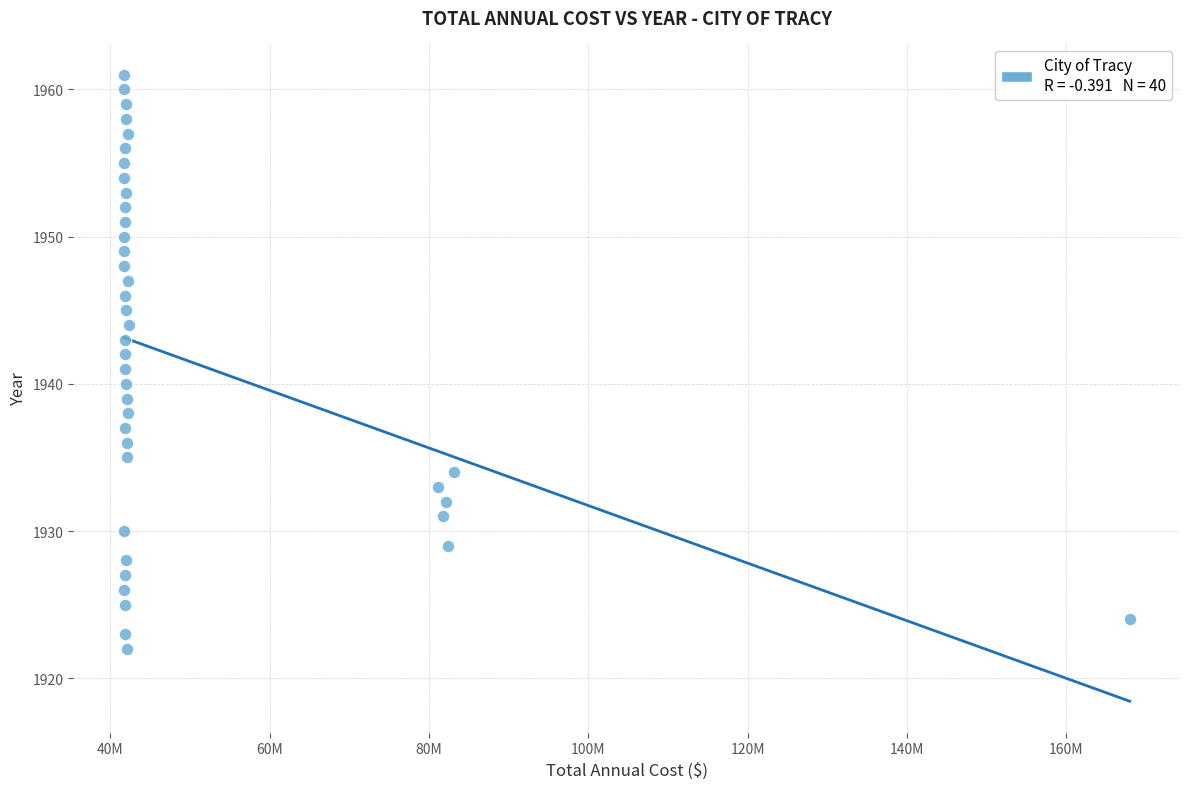

How many points are shown in the scatter plot?

40